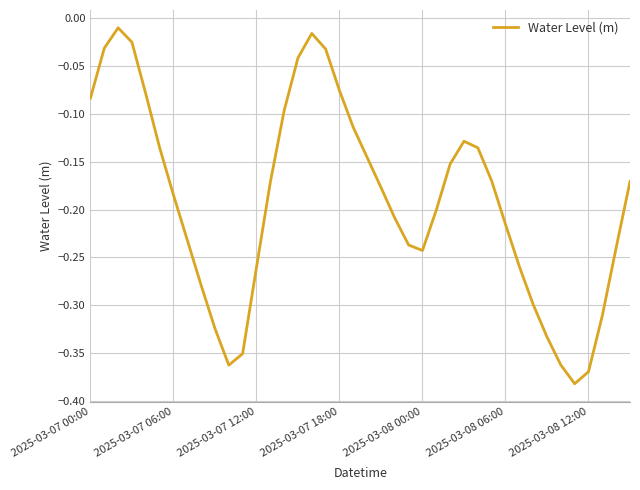

What is the difference between the maximum and minimum values?

0.4